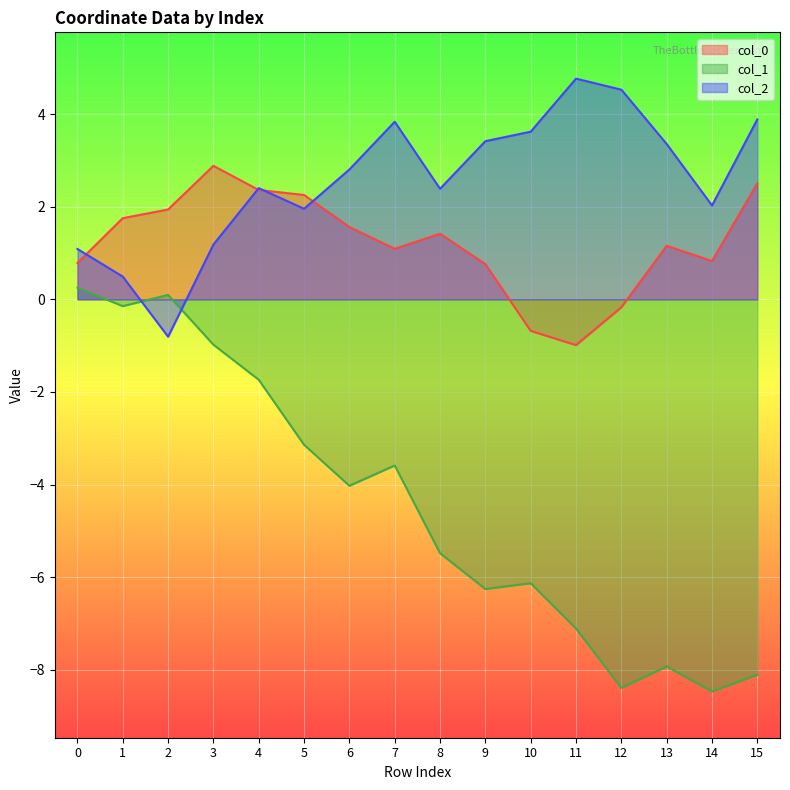

What is the difference between the second highest and second lowest values in the col_2 series?

4.0